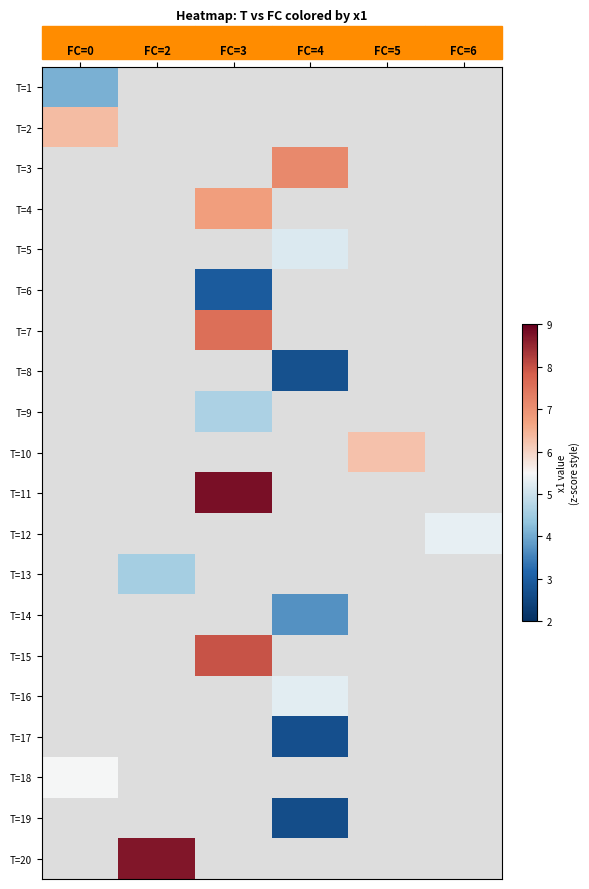

What is the smallest value displayed?

2.7